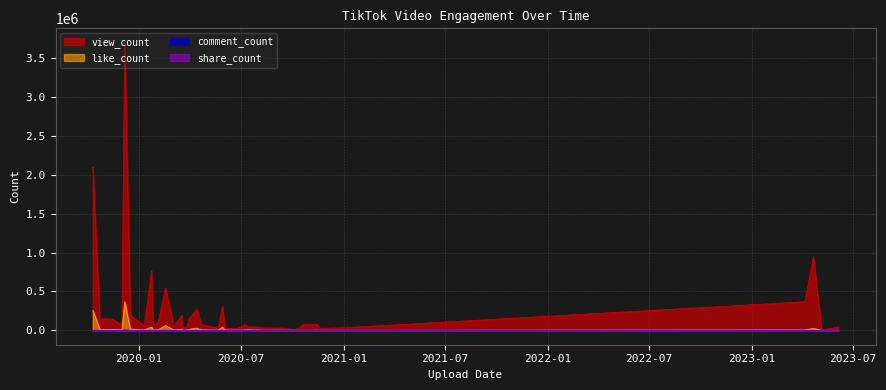

What is the highest value of the share_count series?

1880